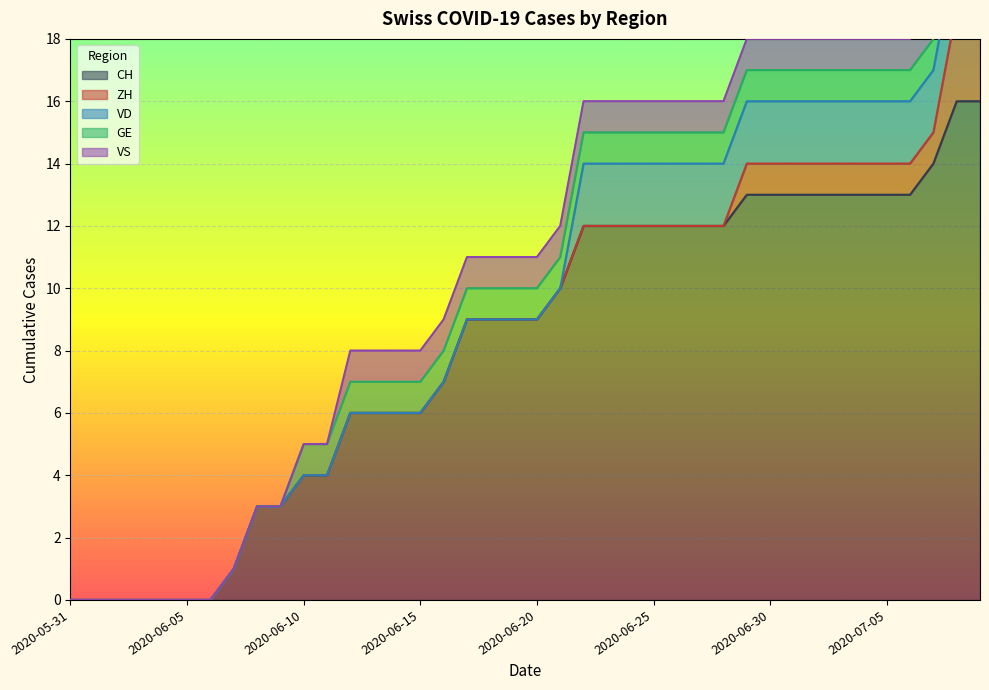

Where is VD nearest to the value 1?

2020-05-31